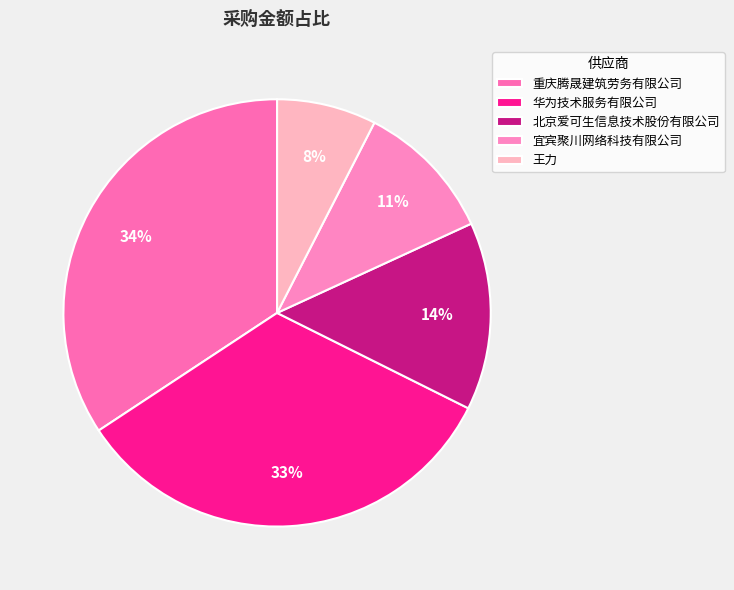

Is the sum of 北京爱可生信息技术股份有限公司 and 重庆腾晟建筑劳务有限公司 greater than half?

No